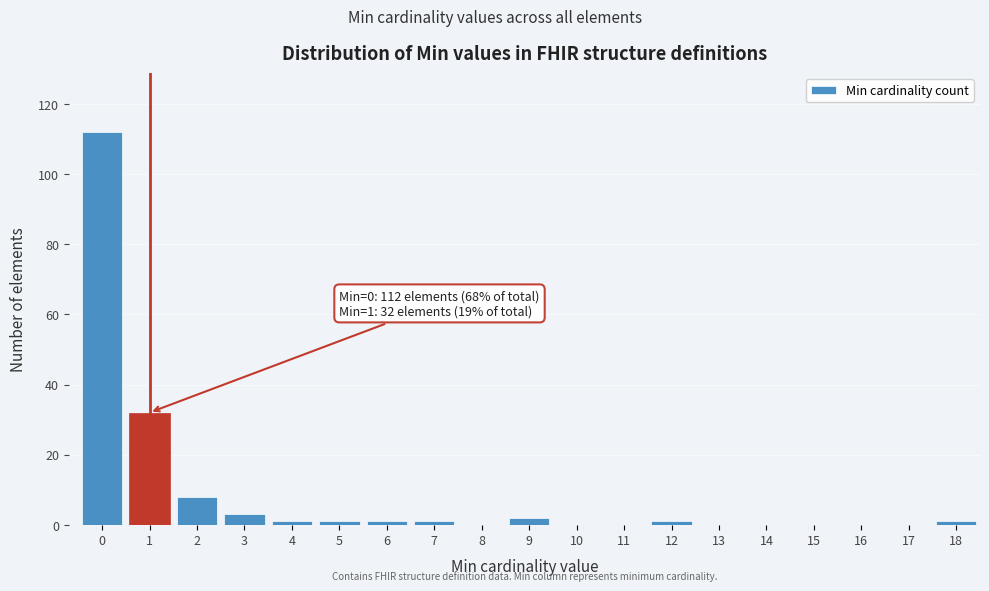

Reading right to left, what are all the values shown in this chart?

18=1	17=0	16=0	15=0	14=0	13=0	12=1	11=0	10=0	9=2	8=0	7=1	6=1	5=1	4=1	3=3	2=8	1=32	0=112